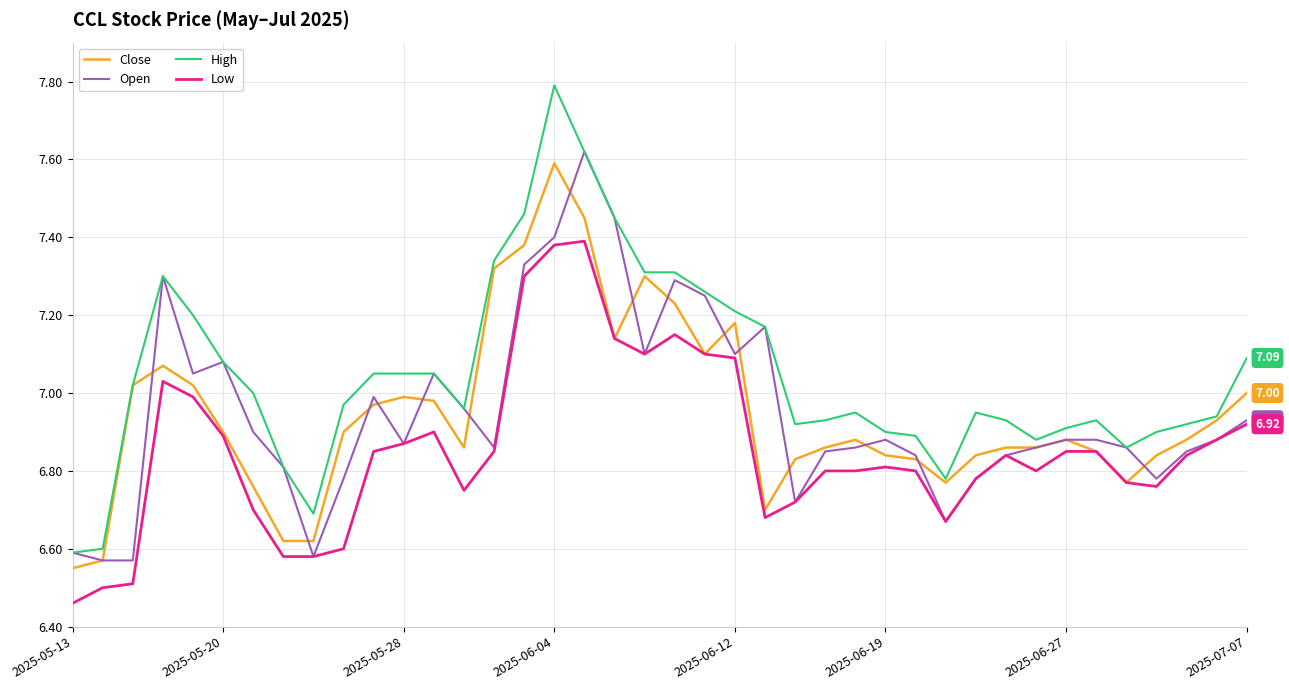

Which series has the largest range (max minus min)?

High